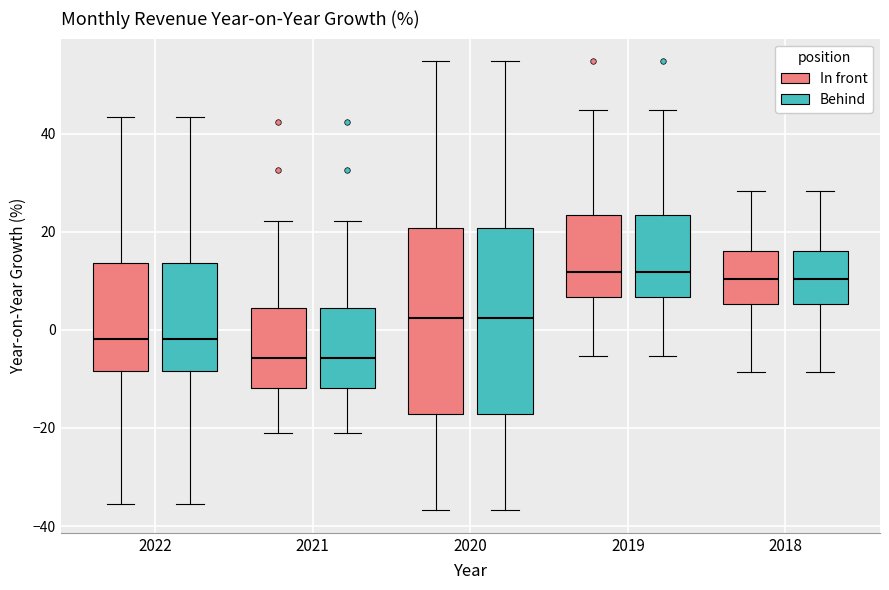

Reading left to right, read every box against the y-axis: the position of its median line, the range the box covers, and the ends of its whiskers. The values are not printed on the chart, so give them approximately, as read against the axis.

2022 (In front): median -2, box -8 to 14, whiskers -36 to 44
2022 (Behind): median -2, box -8 to 14, whiskers -36 to 44
2021 (In front): median -6, box -12 to 4, whiskers -20 to 22
2021 (Behind): median -6, box -12 to 4, whiskers -20 to 22
2020 (In front): median 2, box -18 to 20, whiskers -36 to 54
2020 (Behind): median 2, box -18 to 20, whiskers -36 to 54
2019 (In front): median 12, box 6 to 24, whiskers -6 to 44
2019 (Behind): median 12, box 6 to 24, whiskers -6 to 44
2018 (In front): median 10, box 6 to 16, whiskers -8 to 28
2018 (Behind): median 10, box 6 to 16, whiskers -8 to 28